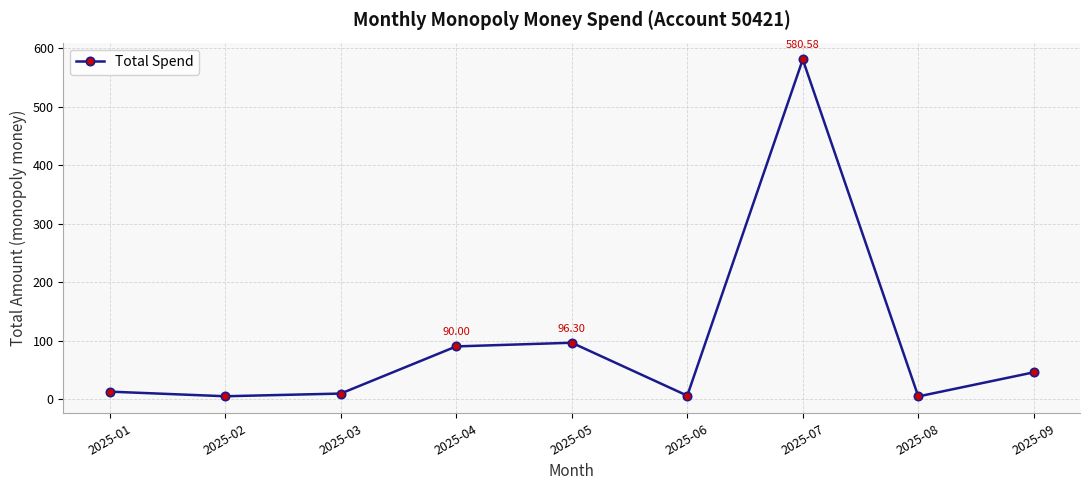

What is the average value?

94.4